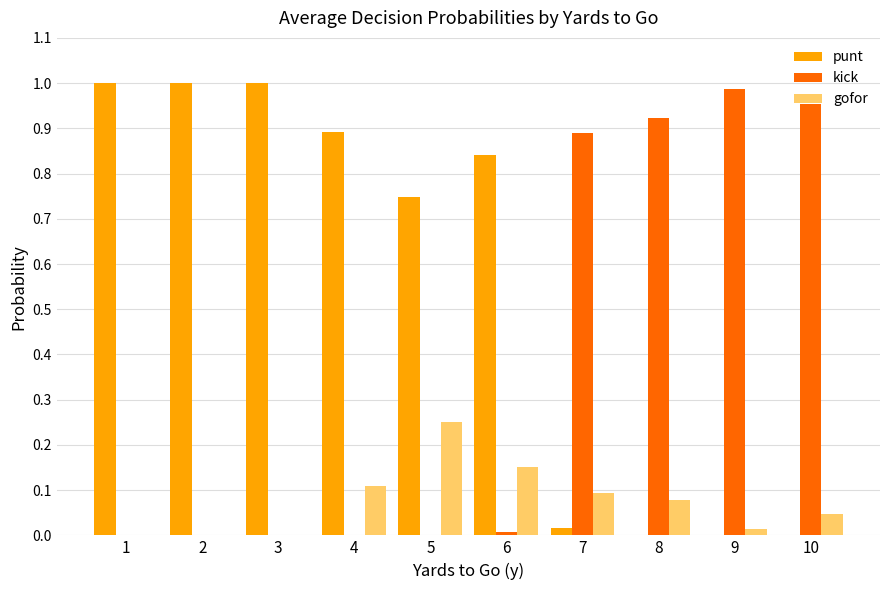

Are the bars horizontal?

No